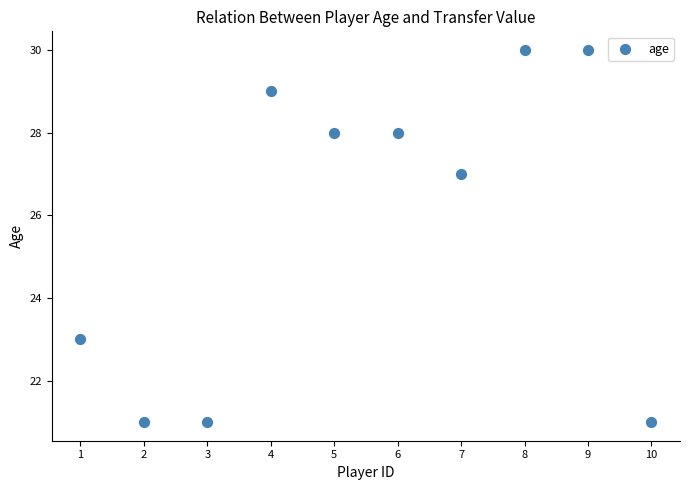

What is the average Y value?

26